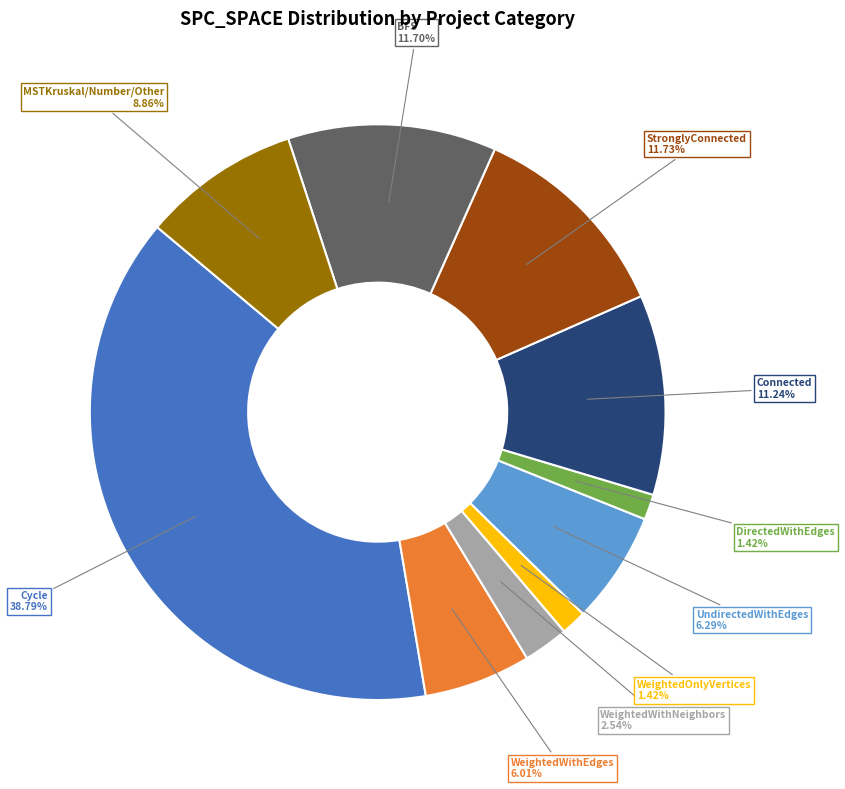

Does BFS account for over 50% of the chart?

No